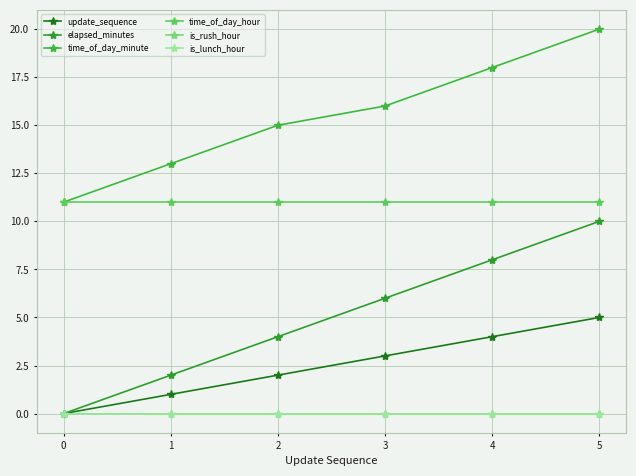

Count the number of categories in the chart.

6